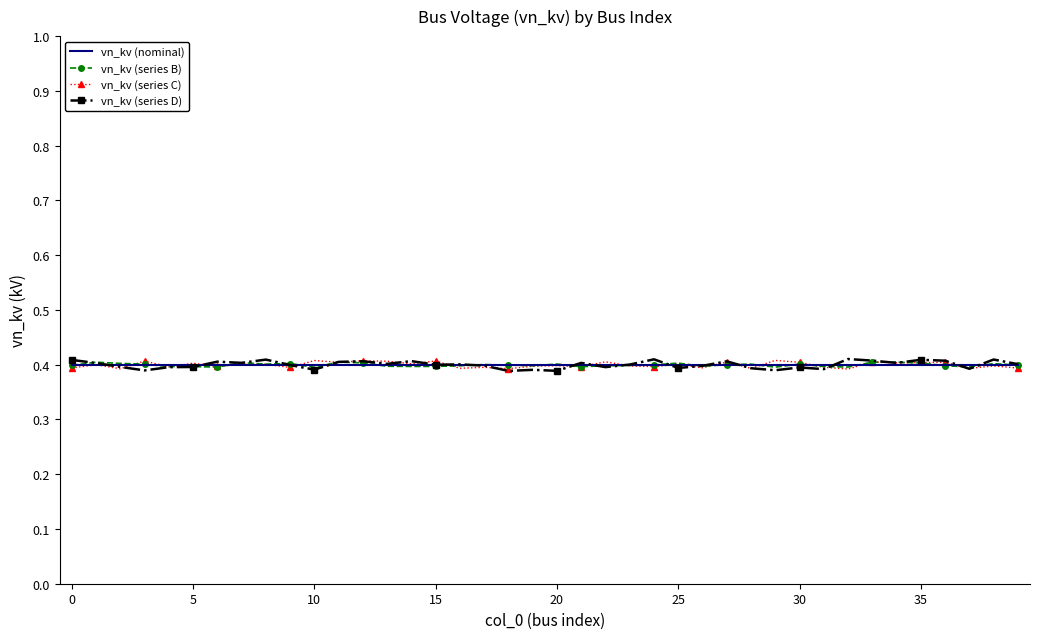

Which series has the largest range (max minus min)?

vn_kv (series D)